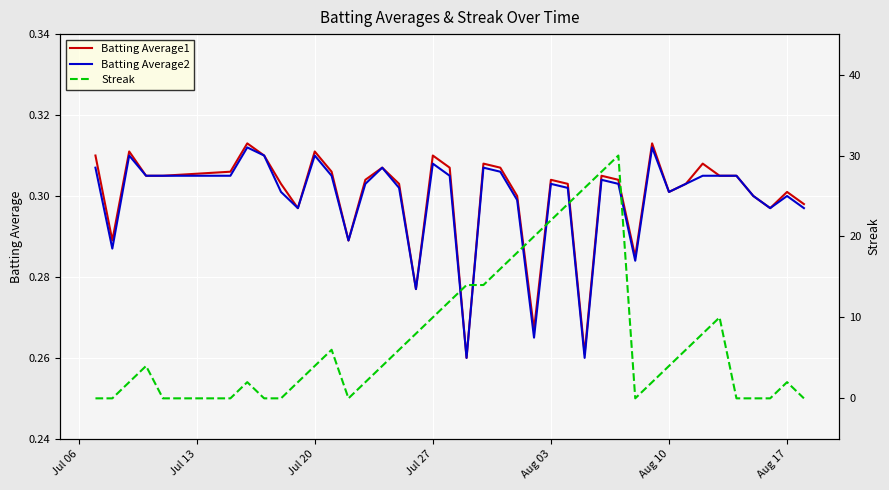

Count the Batting Average2 values in the range 0 to 1.

40